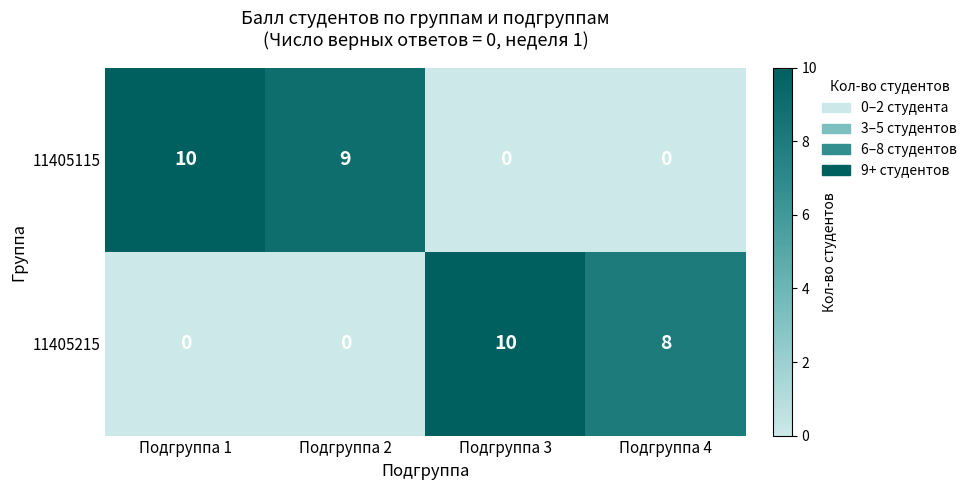

Reading right to left, transcribe all the data shown in this chart.

11405115: 0	0	9	10
11405215: 8	10	0	0